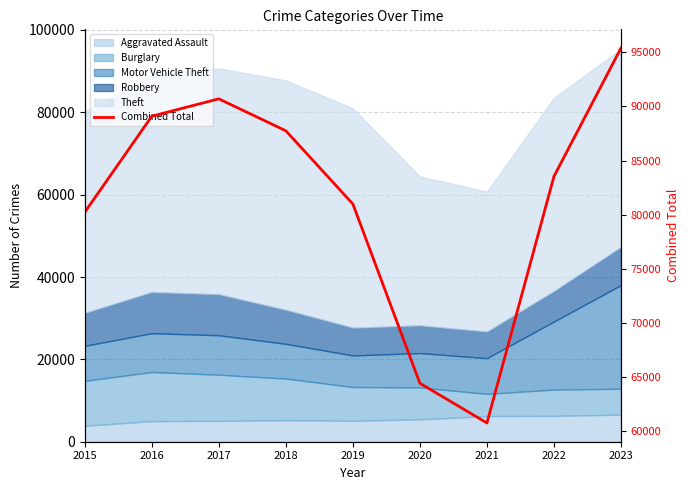

How many points are higher than both their immediate neighbors (excluding endpoints)?

1